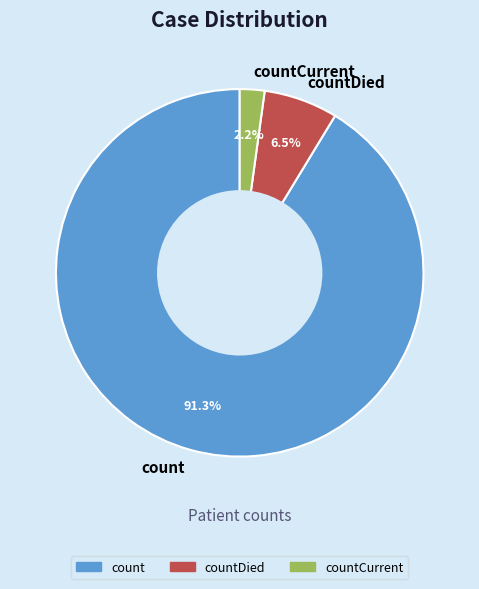

Count the number of slices in the pie.

3